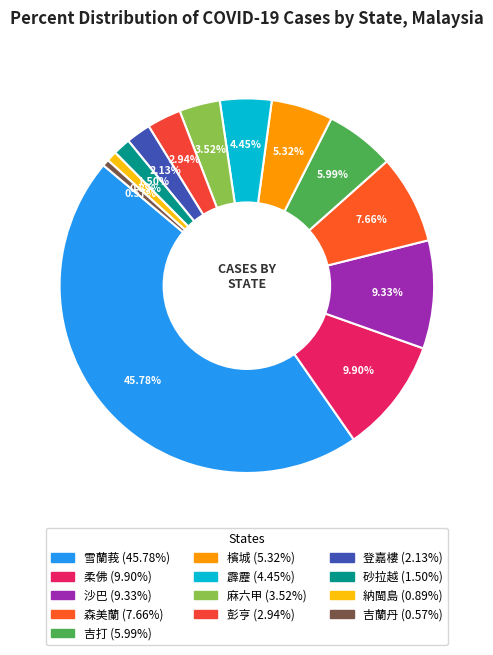

Approximately how many times larger is the value at 柔佛 compared to 登嘉樓?

4.6